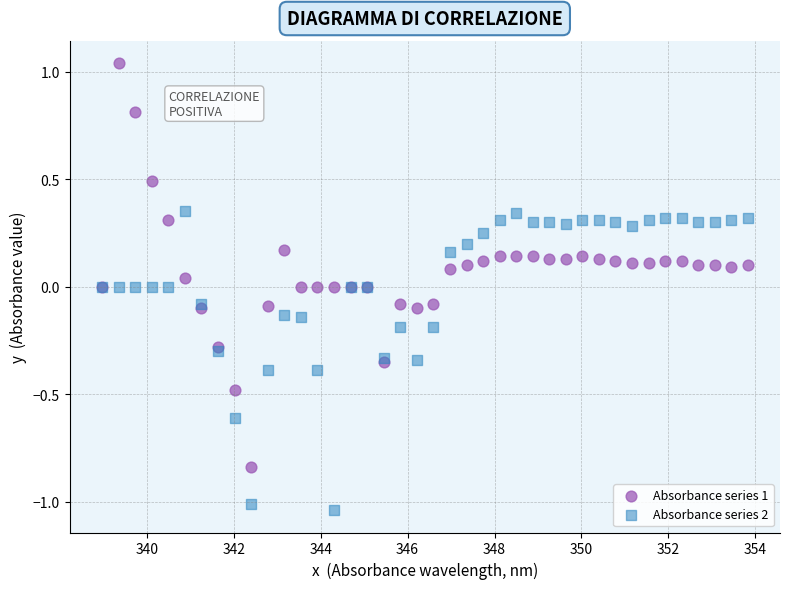

Which series has the largest Y range (max minus min)?

Absorbance series 1